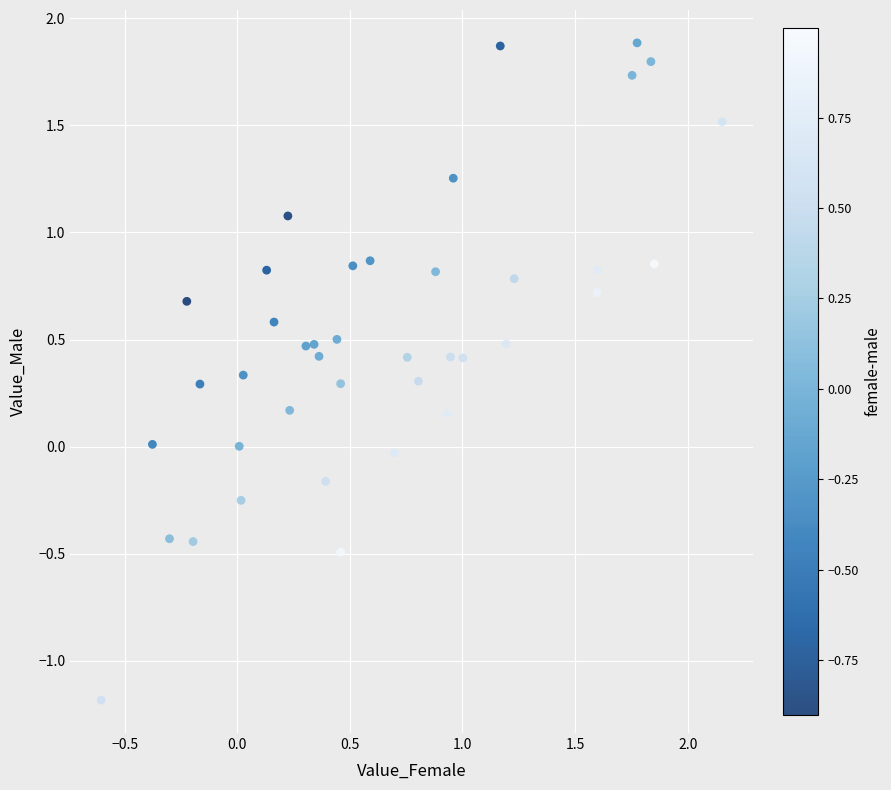

What is the range of X values (max minus min)?

2.8